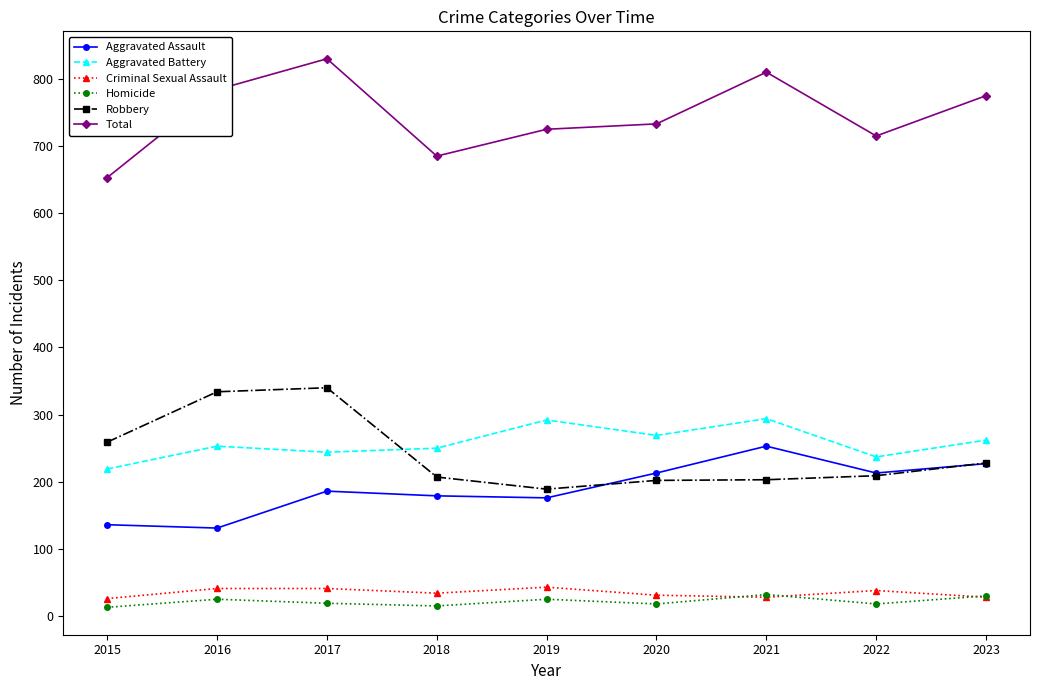

How many lines are shown in the chart?

6